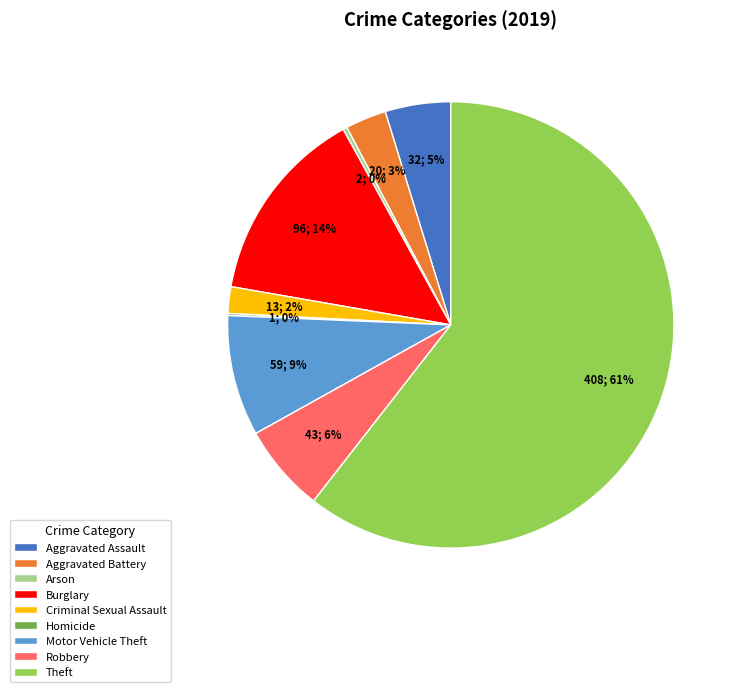

Does Theft account for over 50% of the chart?

Yes